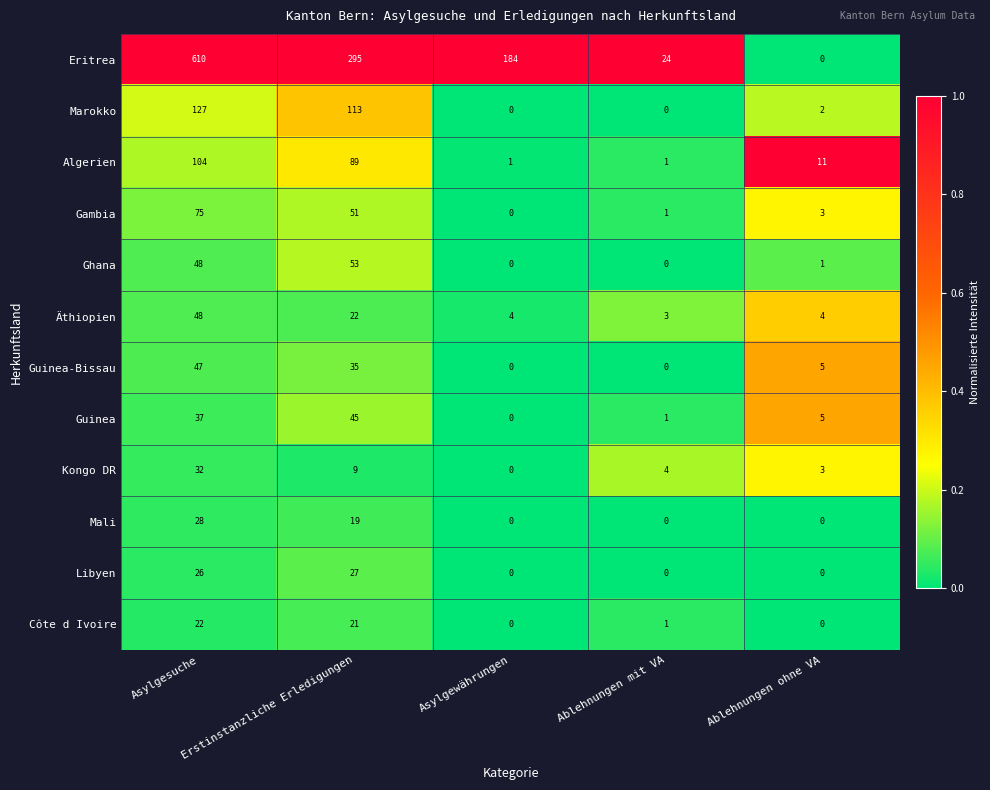

At which category does the chart reach its peak across all series?

Asylgesuche